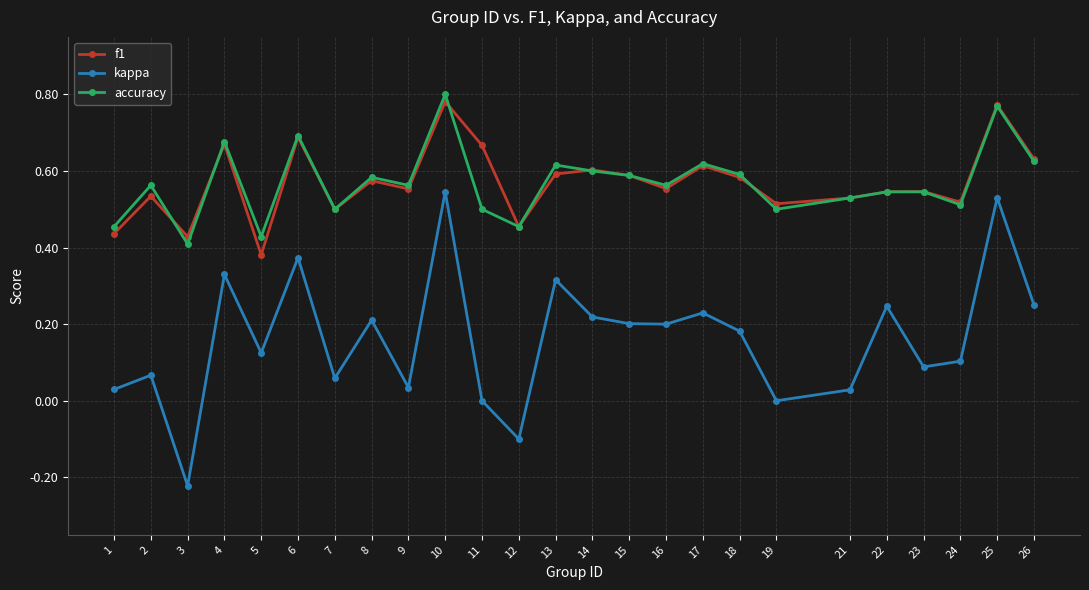

Rank the series by their maximum value, from lowest to highest.

kappa, f1, accuracy